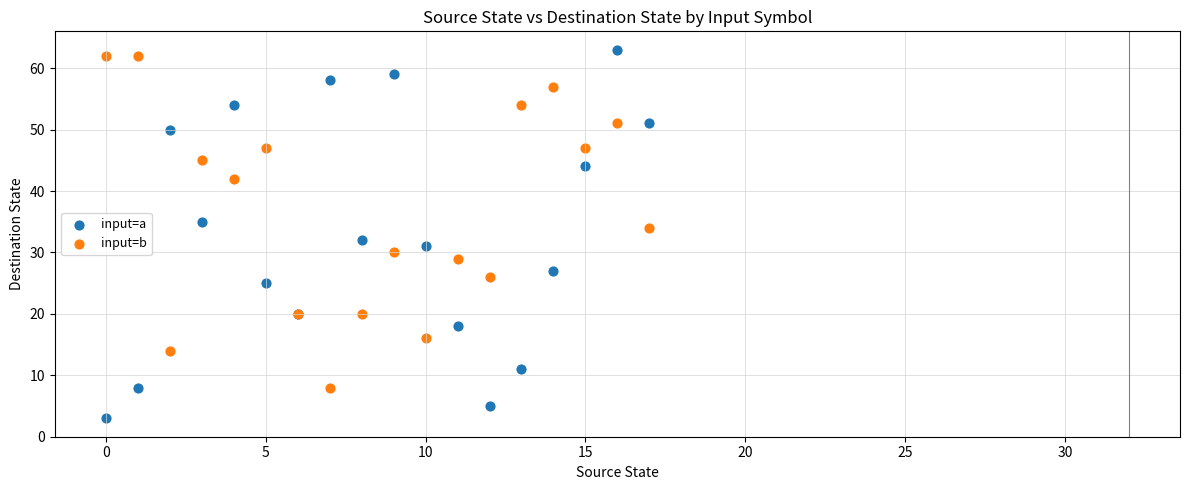

Which series has the widest spread of Y values?

input=a